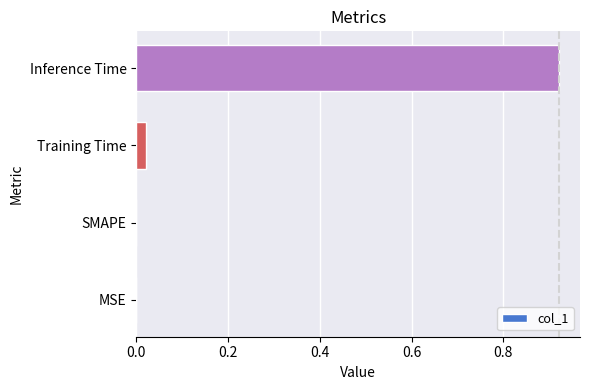

True or false: the data shows 0.6 at MSE.

False